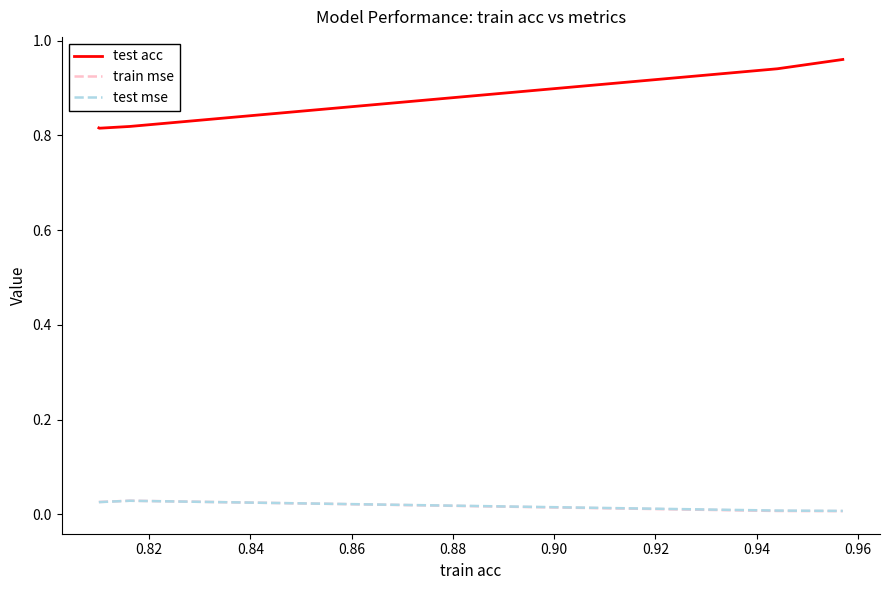

True or false: train mse has more than 1 interior local peaks.

False